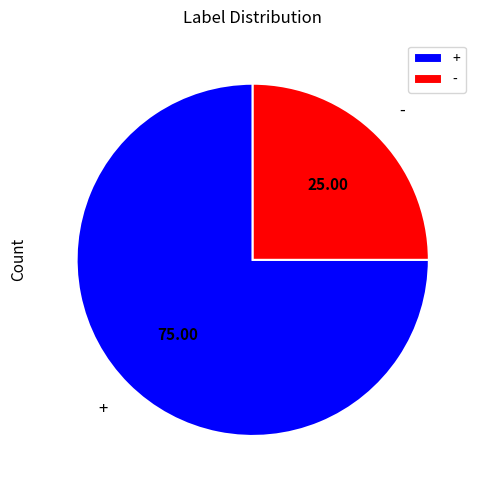

Is it true that + is 61% of the pie?

False